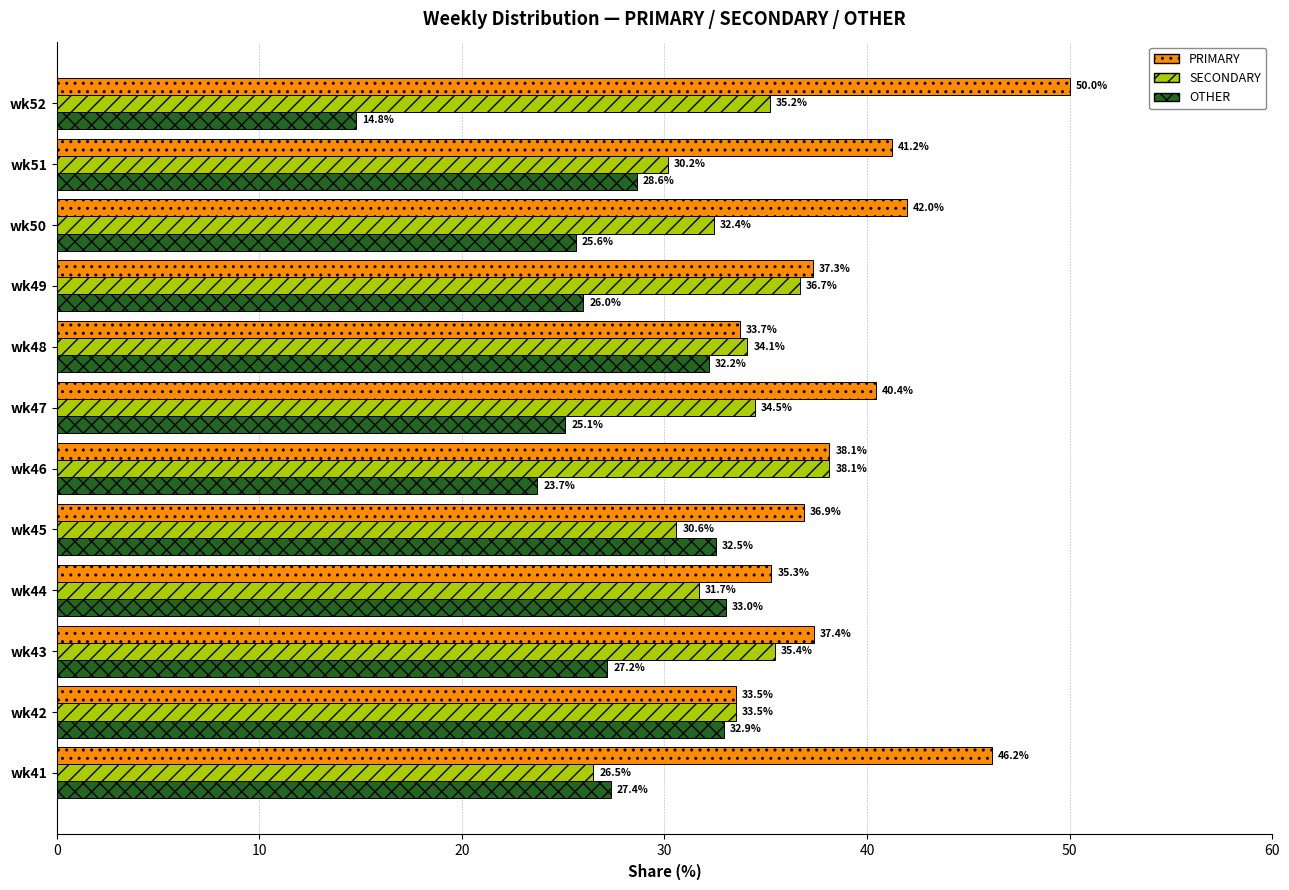

What is the highest value of the PRIMARY series?

50.0